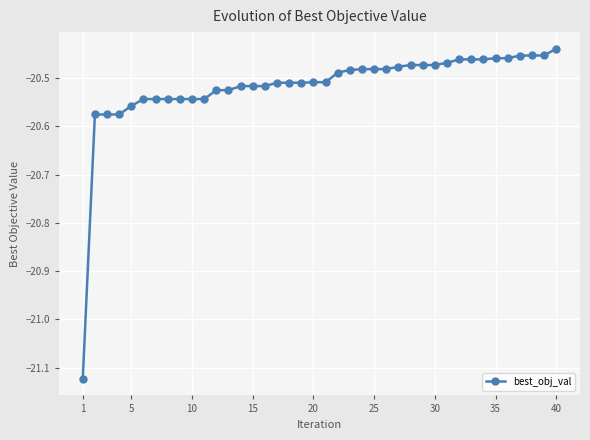

What is the sum of all values?

-820.7